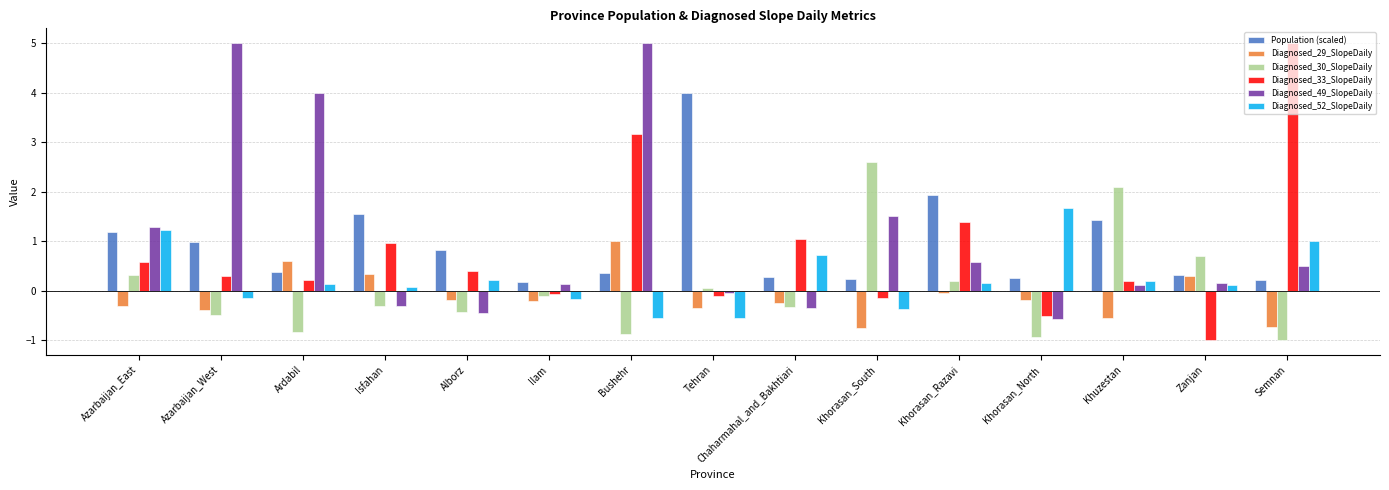

Is it true that Diagnosed_30_SlopeDaily equals -1.0 at Semnan?

True